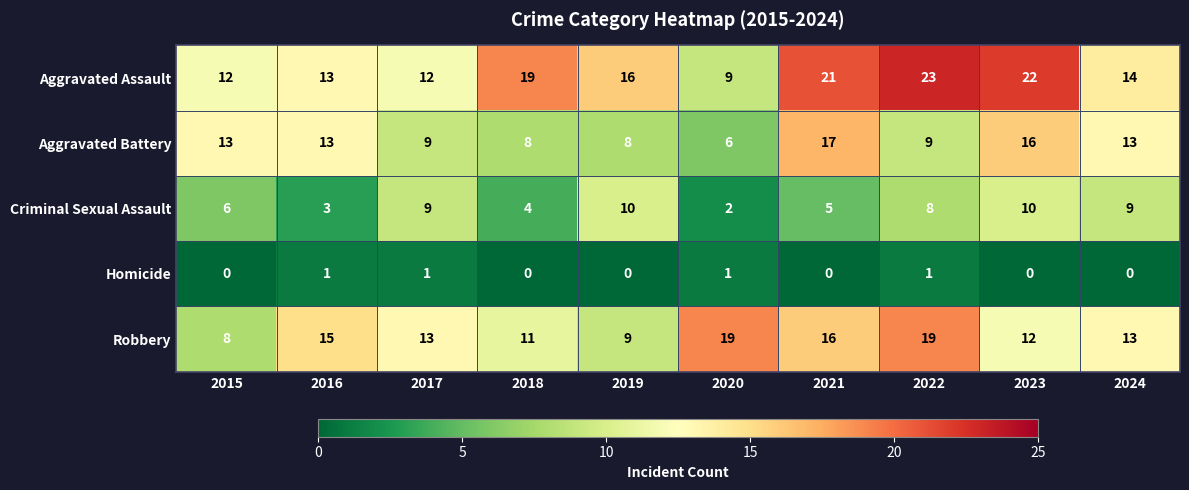

At how many categories does at least one series exceed 20?

3